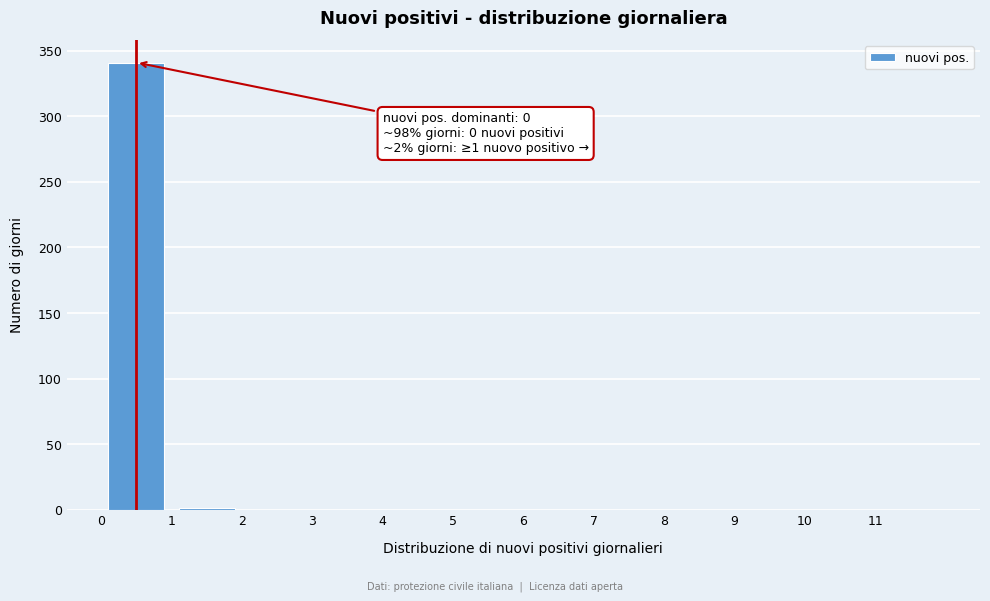

Which range on the x-axis has the tallest bar?

0 to 1